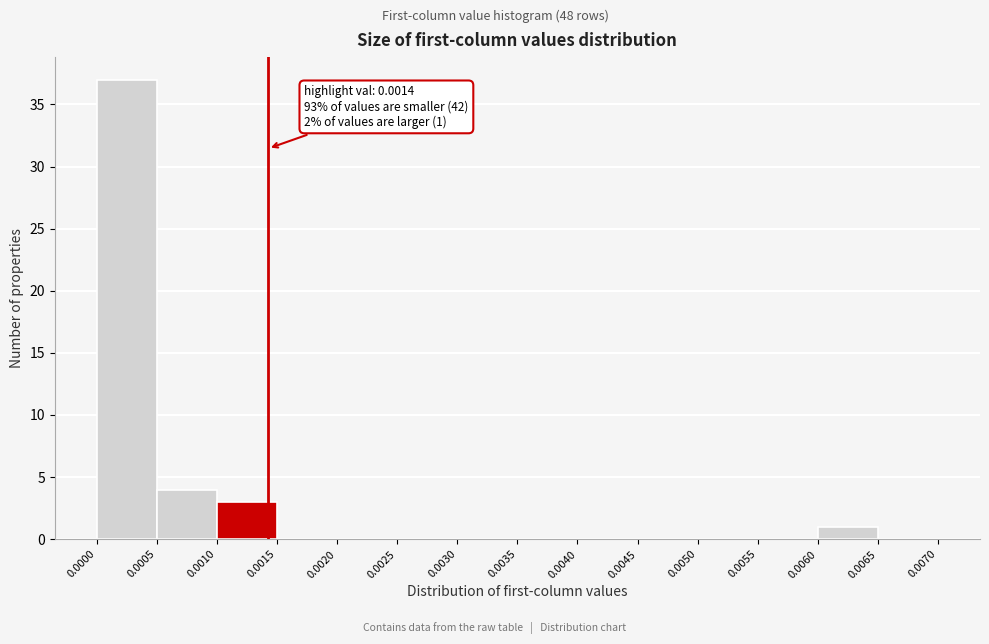

Over which range of the x-axis is the bar tallest?

0.0000 to 0.0005